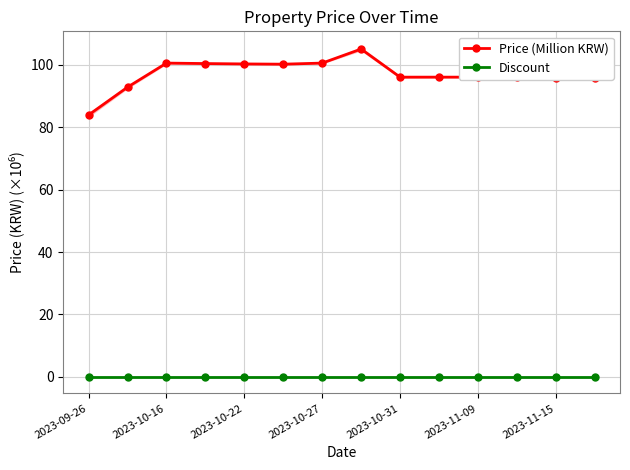

In Price (Million KRW), how many points are higher than both neighbors (excluding endpoints)?

2